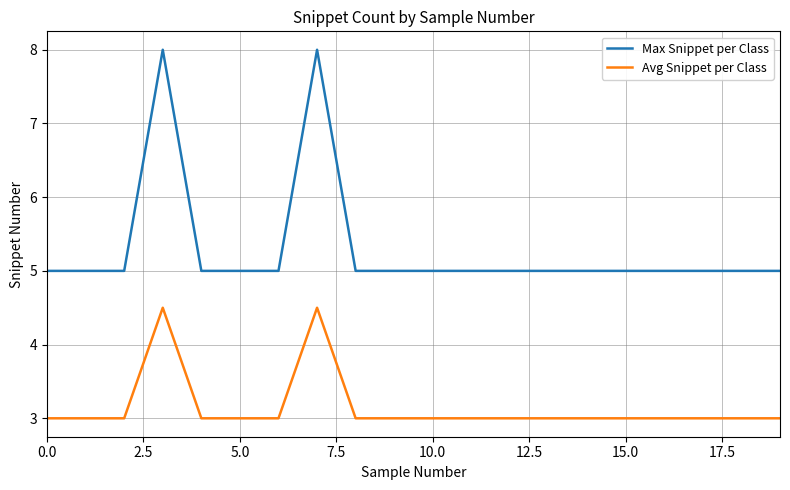

What is the difference between the maximum and minimum values in the Max Snippet per Class series?

3.0